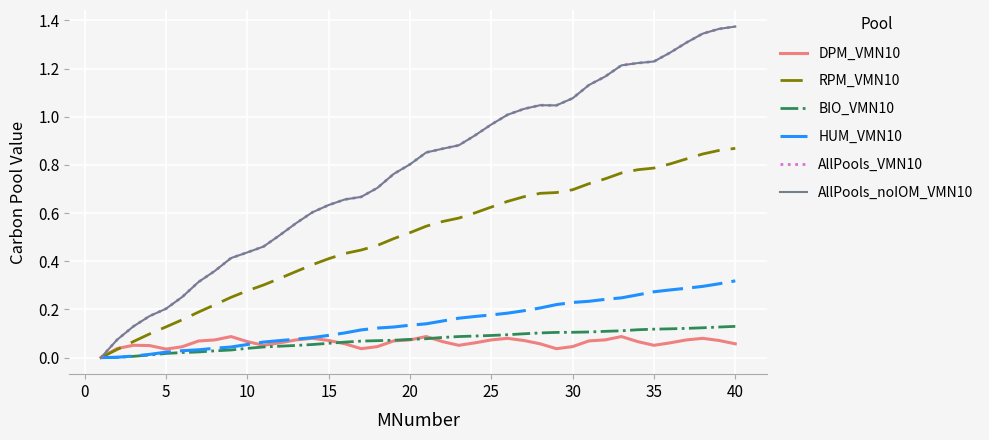

What is the value of the AllPools_noIOM_VMN10 point at the 11th from the left?

0.5